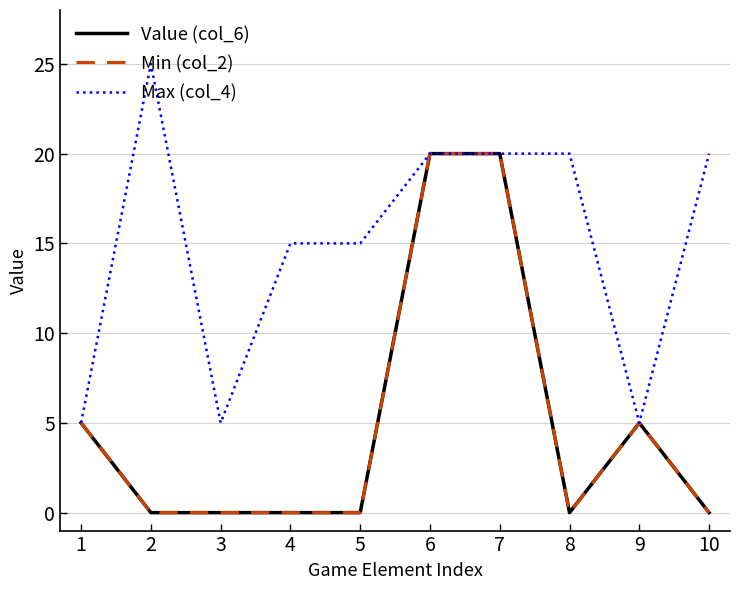

At which category is the sum across all series the highest?

6